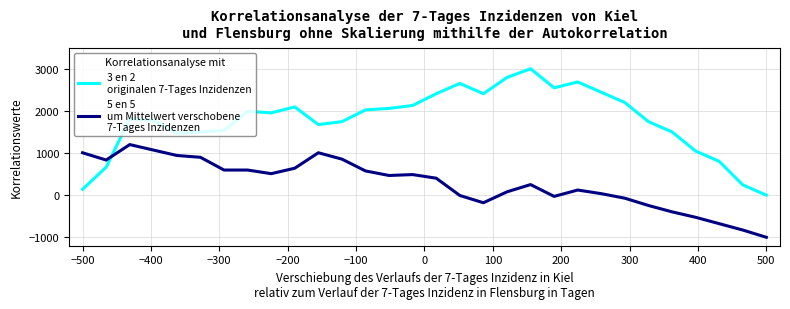

How many lines are shown in the chart?

2